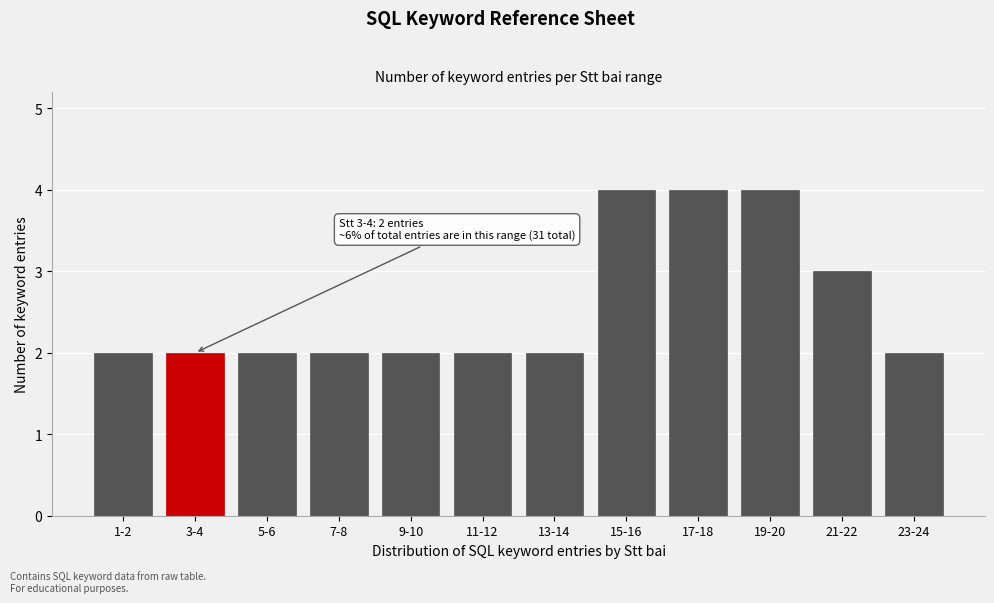

Reading left to right, list all the values displayed in this chart.

1-2=2	3-4=2	5-6=2	7-8=2	9-10=2	11-12=2	13-14=2	15-16=4	17-18=4	19-20=4	21-22=3	23-24=2